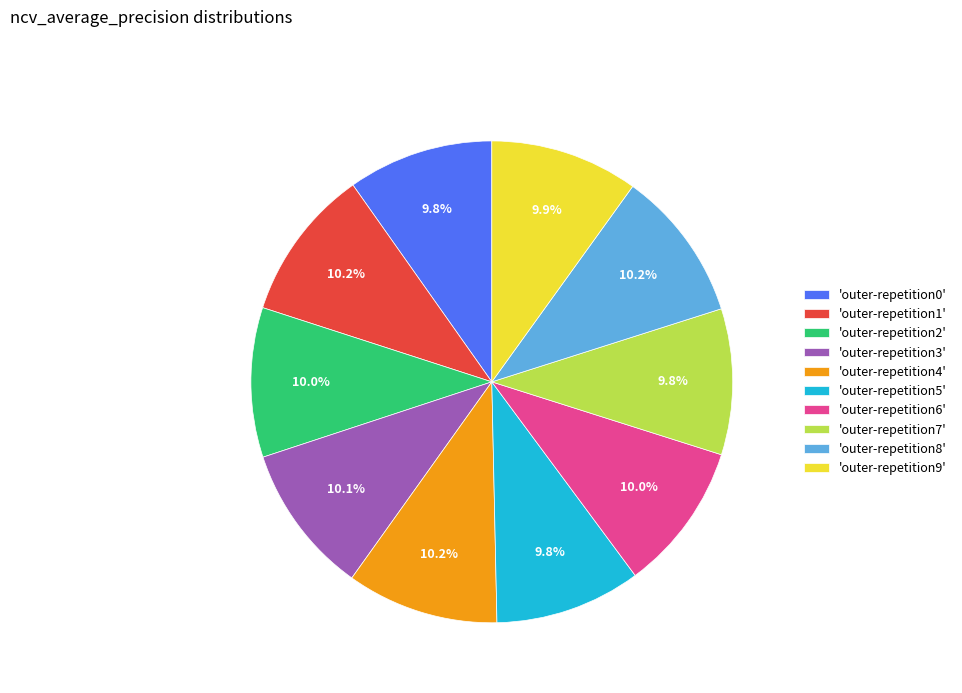

How many segments does this pie chart have?

10